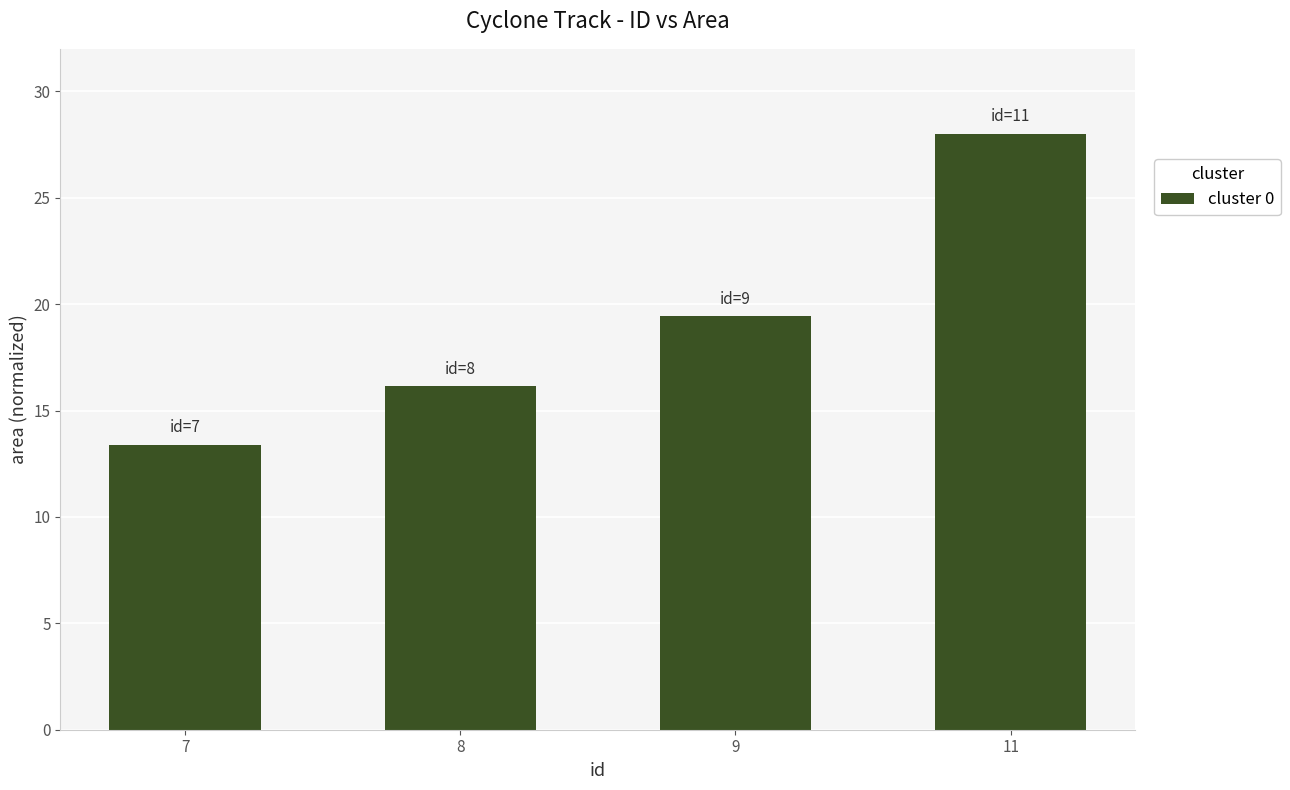

The chart shows a value of 31.7 at 9. True or false?

False